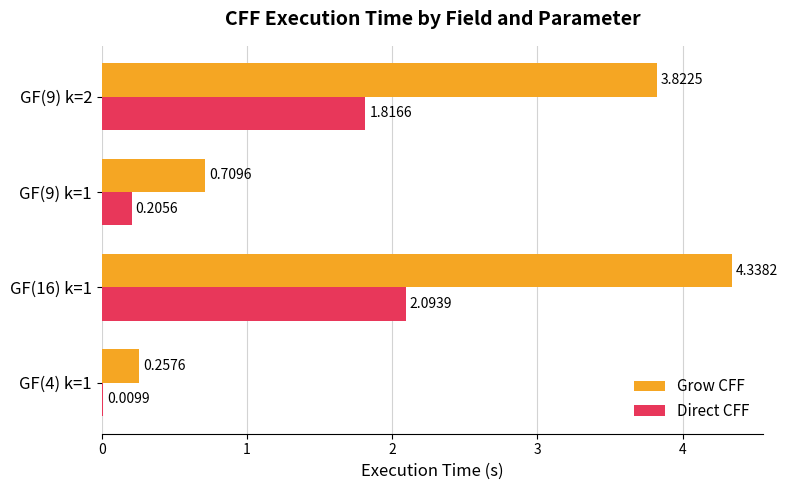

At which category is the sum across all series the highest?

GF(16) k=1